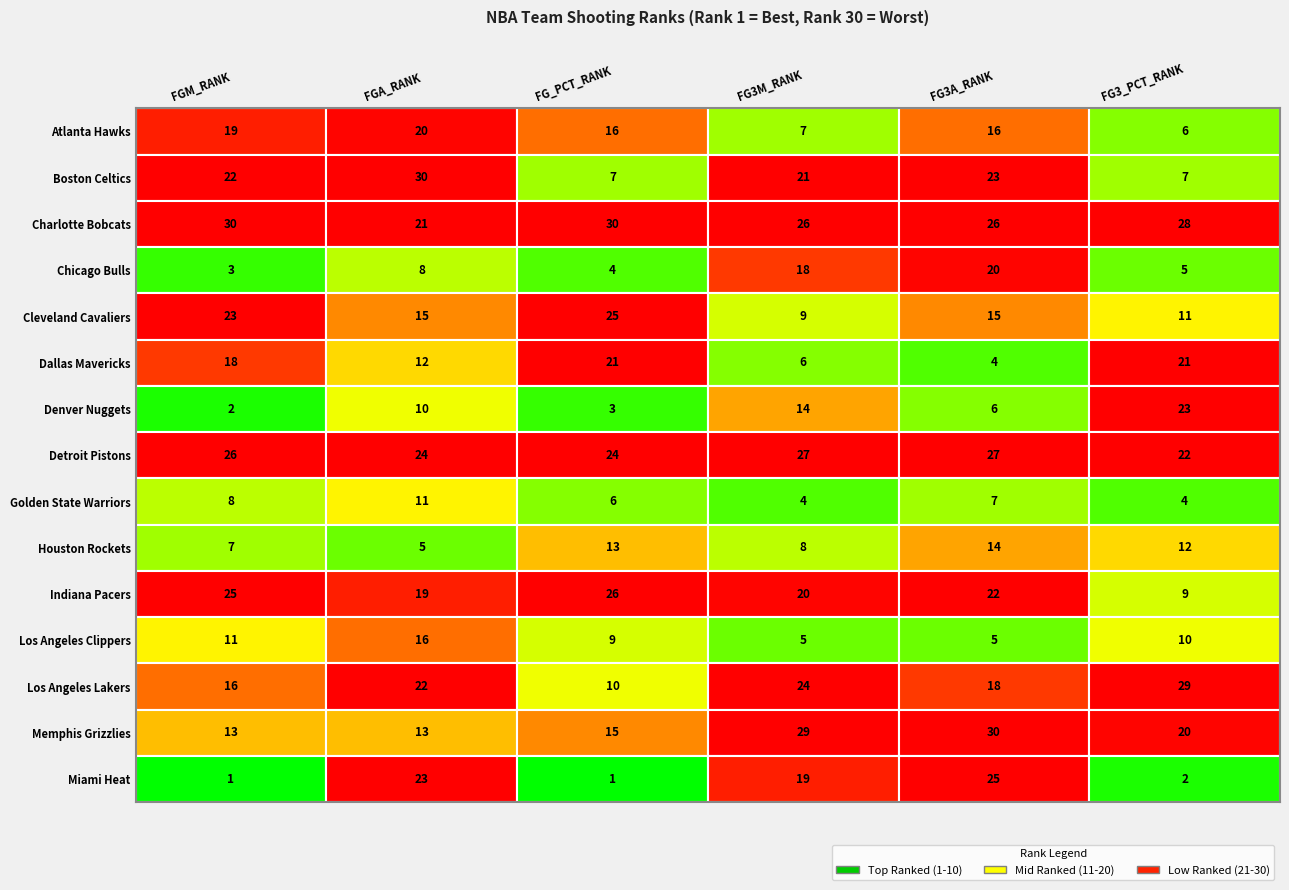

How many categories are shown in the chart?

6